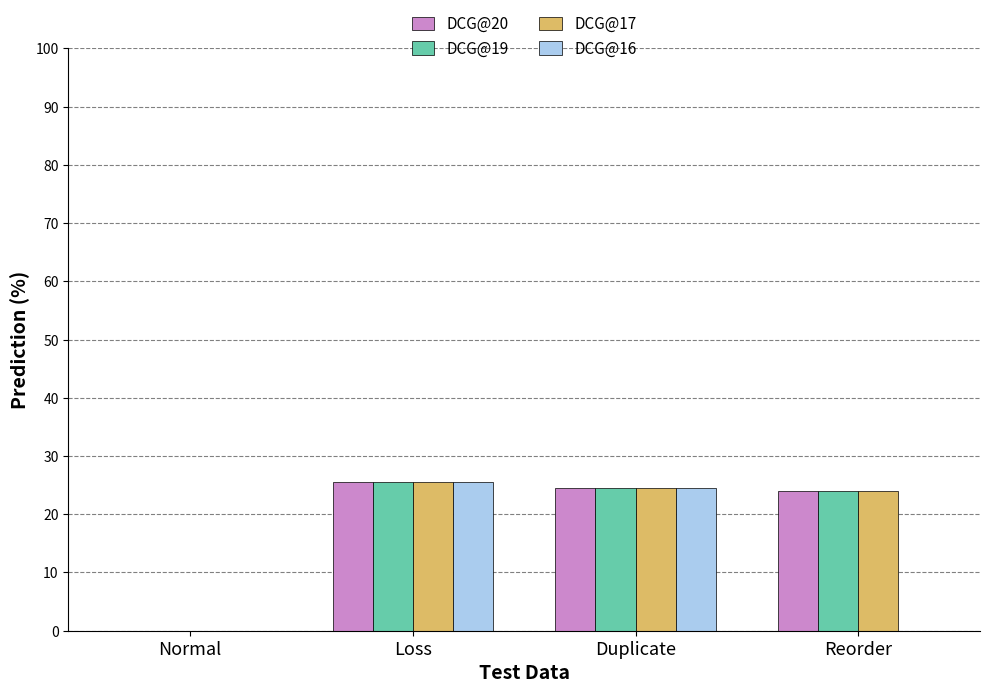

What is the total value across all series at Duplicate?

97.9